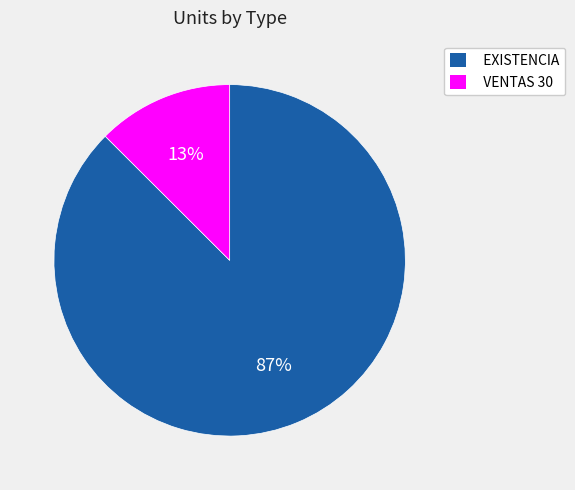

Do VENTAS 30 and EXISTENCIA together represent more than half of the pie?

Yes